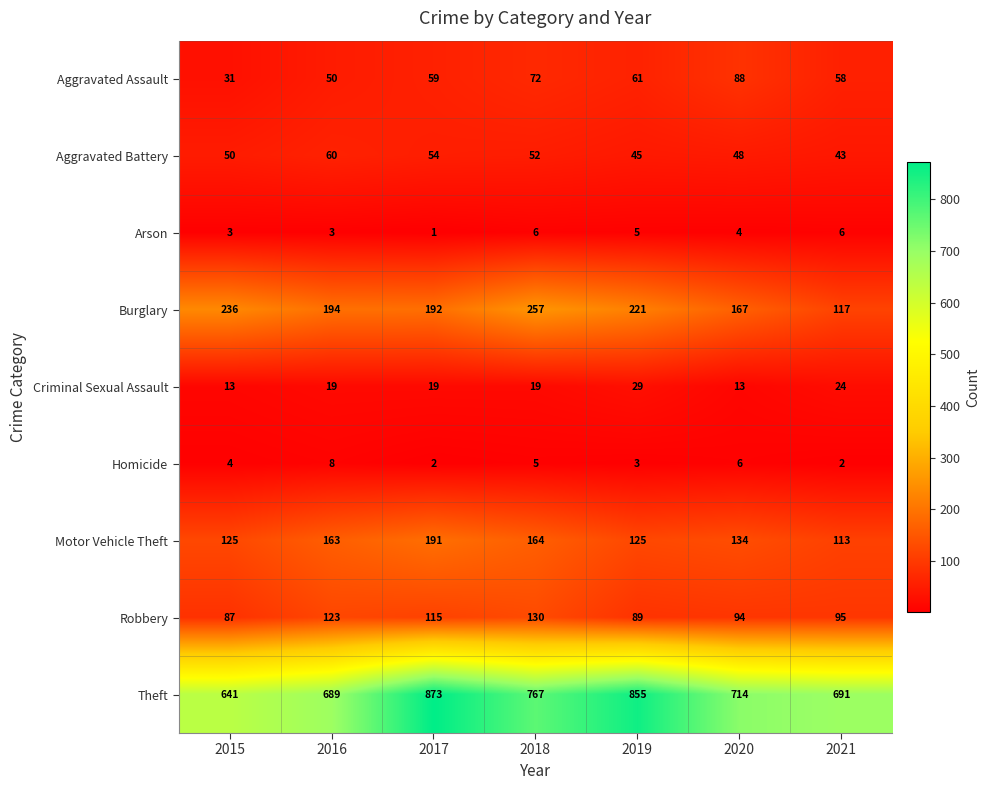

What is the total value across all series at 2015?

1190